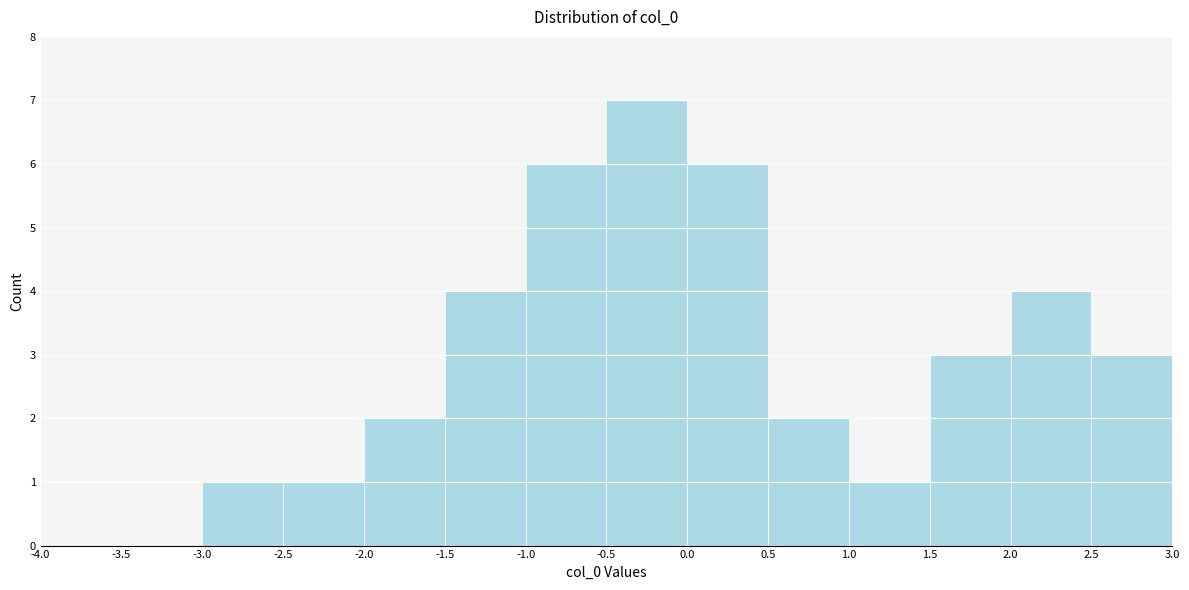

What is the height of the bar covering 1.5 to 2.0 on the x-axis? The values are not printed on the chart, so give them approximately, as read against the axis.

3